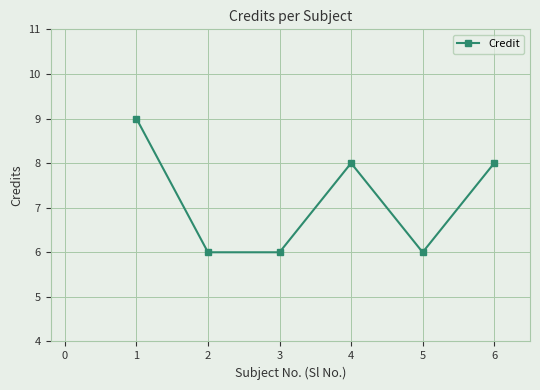

At which category does the chart reach its peak across all series?

1